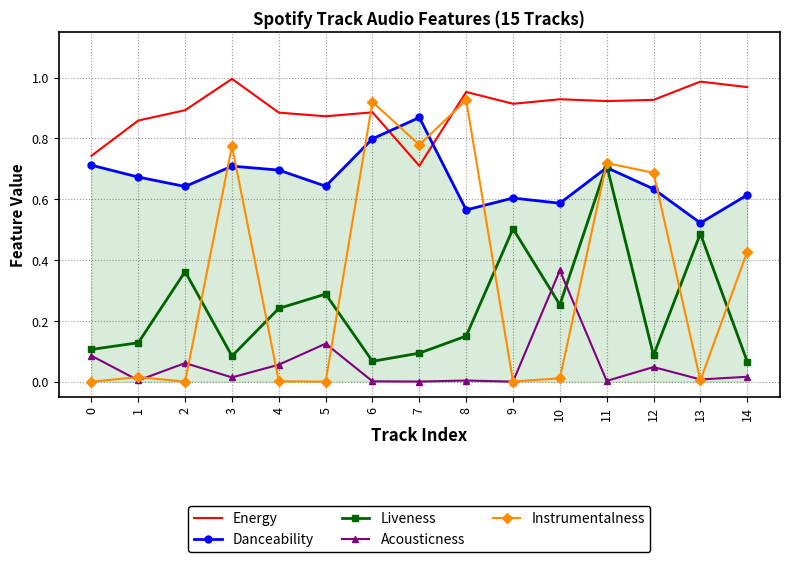

What is the sum of all Energy values?

13.4